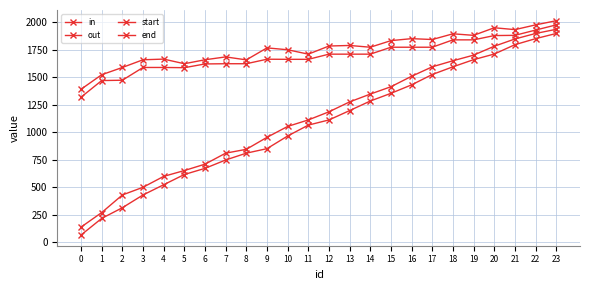

What is the total value across all series at 10?

5436